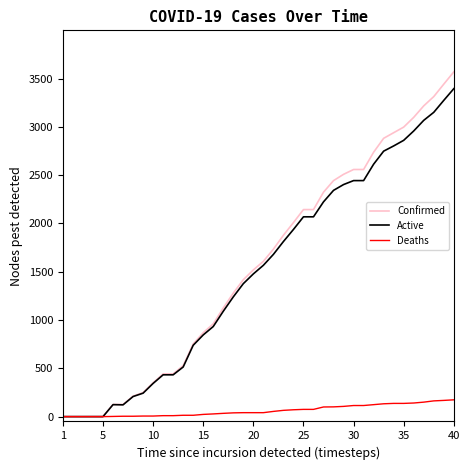

Which series has the largest range (max minus min)?

Confirmed